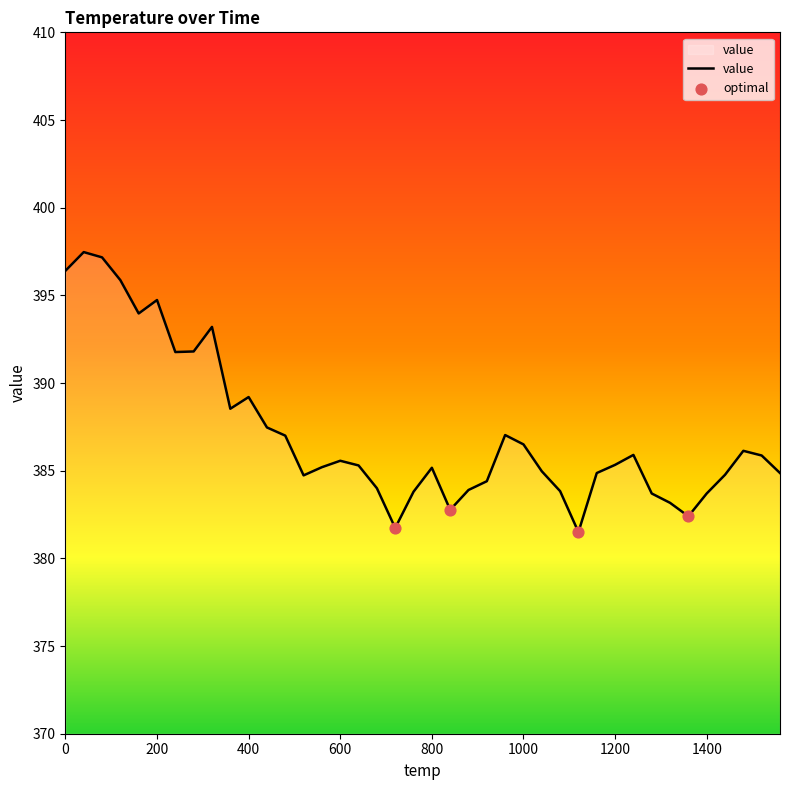

What is the minimum value shown in the chart?

381.5